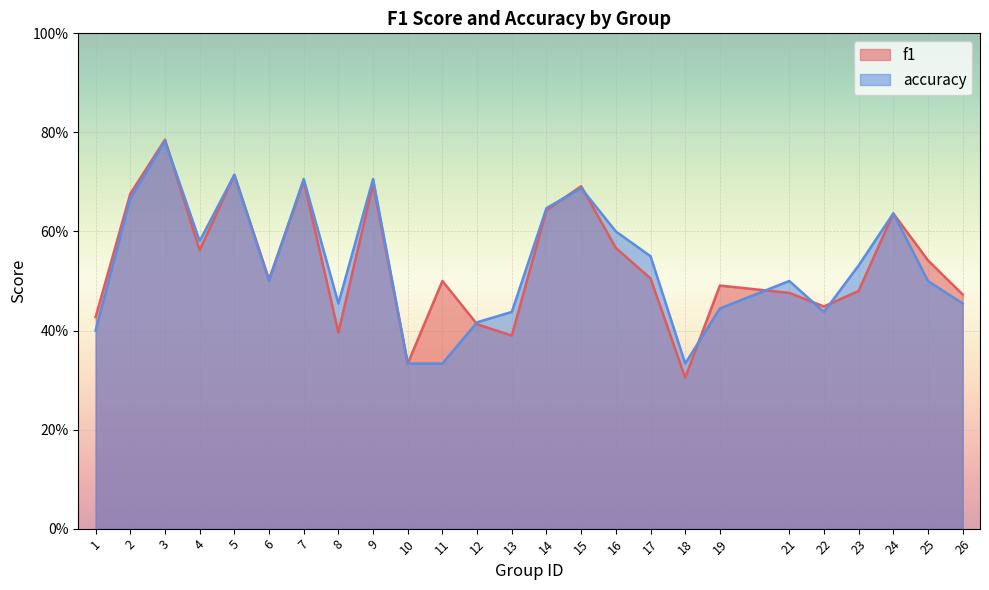

At how many categories does at least one series exceed 0?

25